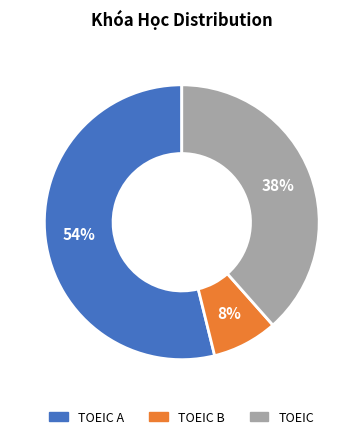

To the nearest percent, what is the difference between the largest and smallest slice percentages?

46%